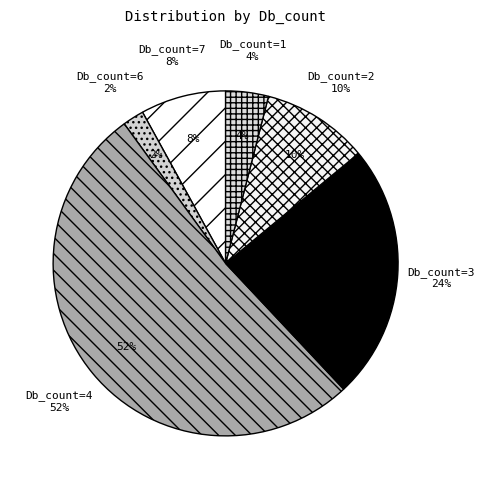

How many segments does this pie chart have?

6